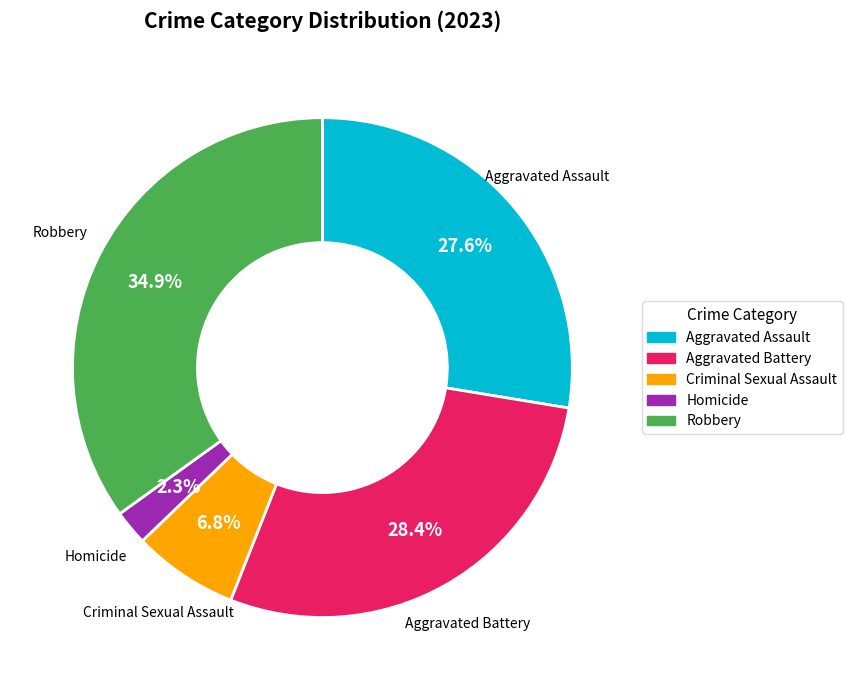

Is there any slice that represents more than half of the pie?

No